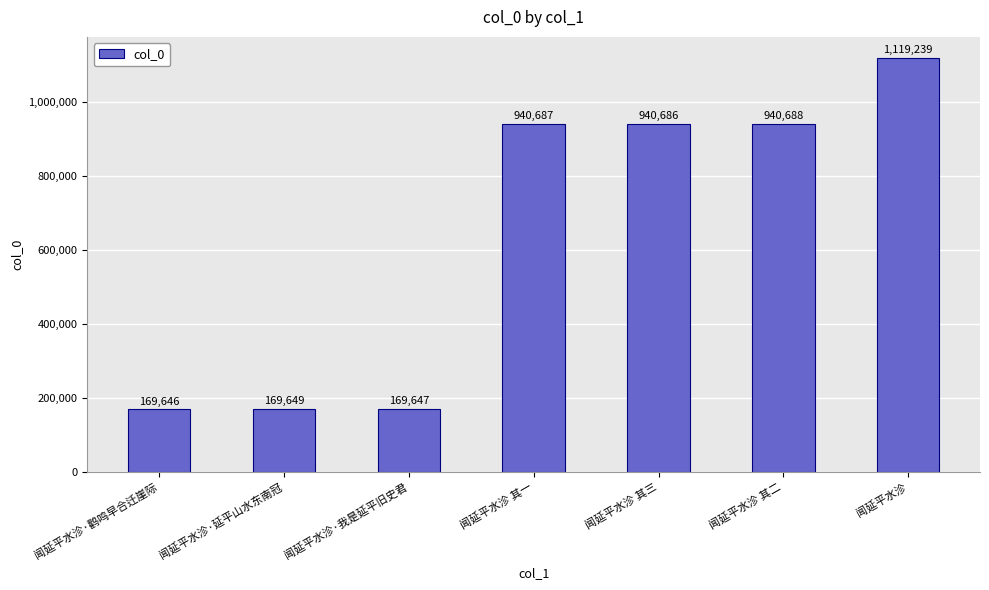

Reading left to right, extract all data points from this chart.

闻延平水沴·鹳鸣早合迁崖际=169646	闻延平水沴·延平山水东南冠=169649	闻延平水沴·我是延平旧史君=169647	闻延平水沴 其一=940687	闻延平水沴 其三=940686	闻延平水沴 其二=940688	闻延平水沴=1119239